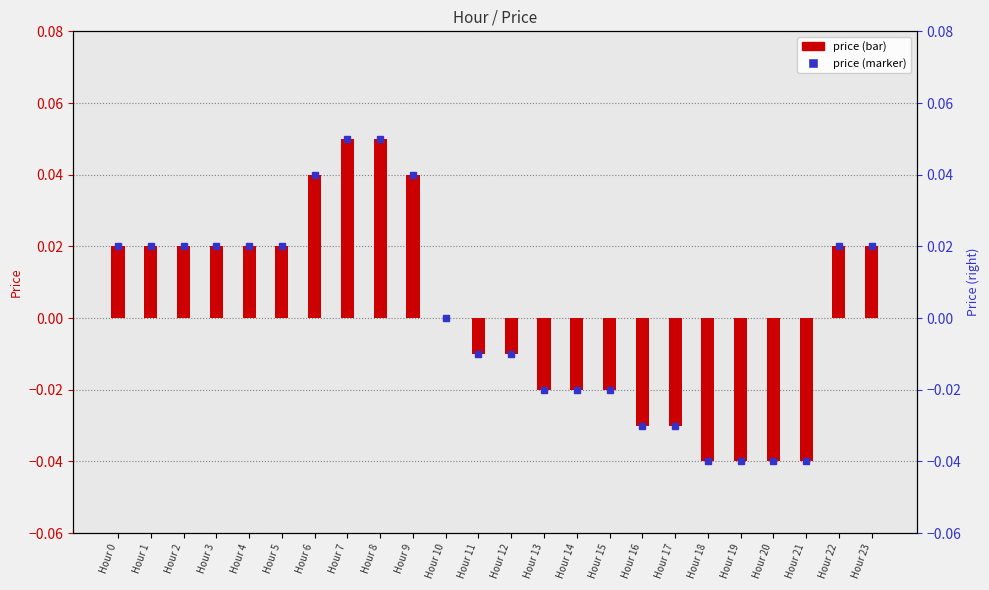

Where does the data first go above 0?

Hour 0